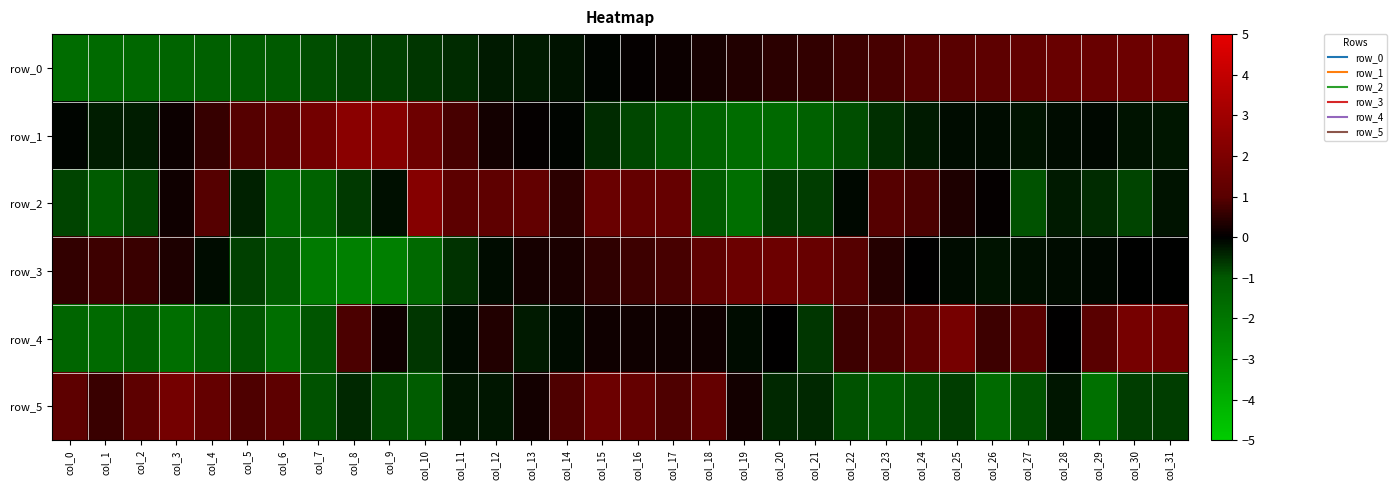

Which series changed the most between col_6 and col_7?

row_5